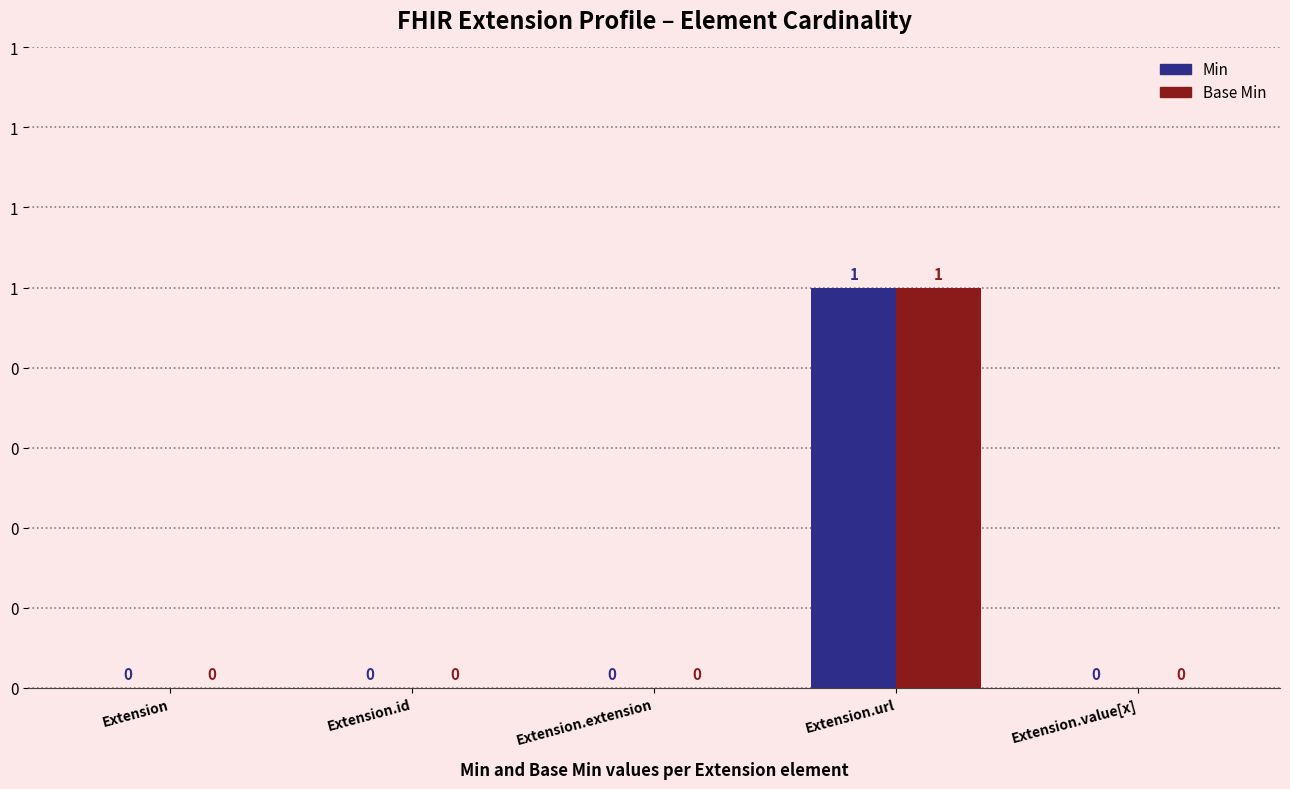

The value of Min at Extension.id is 0. True or false?

True